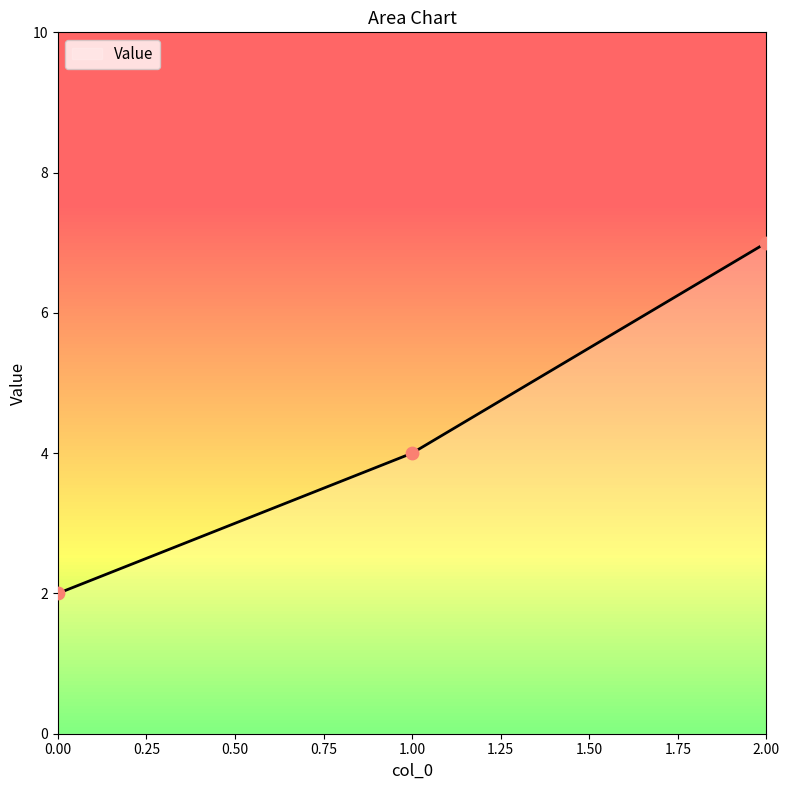

What is the change in value from 0.00 to 2.00?

+5